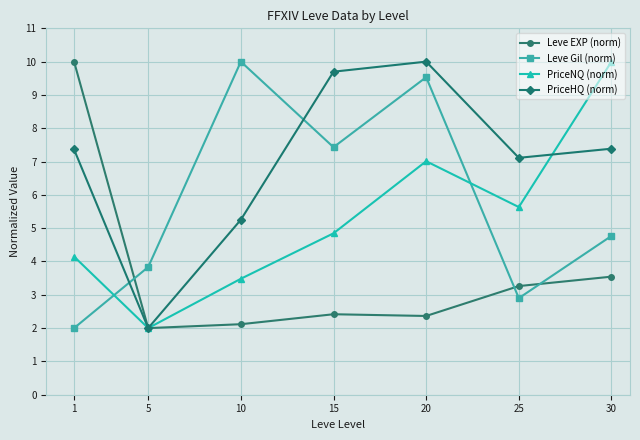

After their last crossing, which series has the higher values: PriceNQ (norm) or Leve Gil (norm)?

PriceNQ (norm)